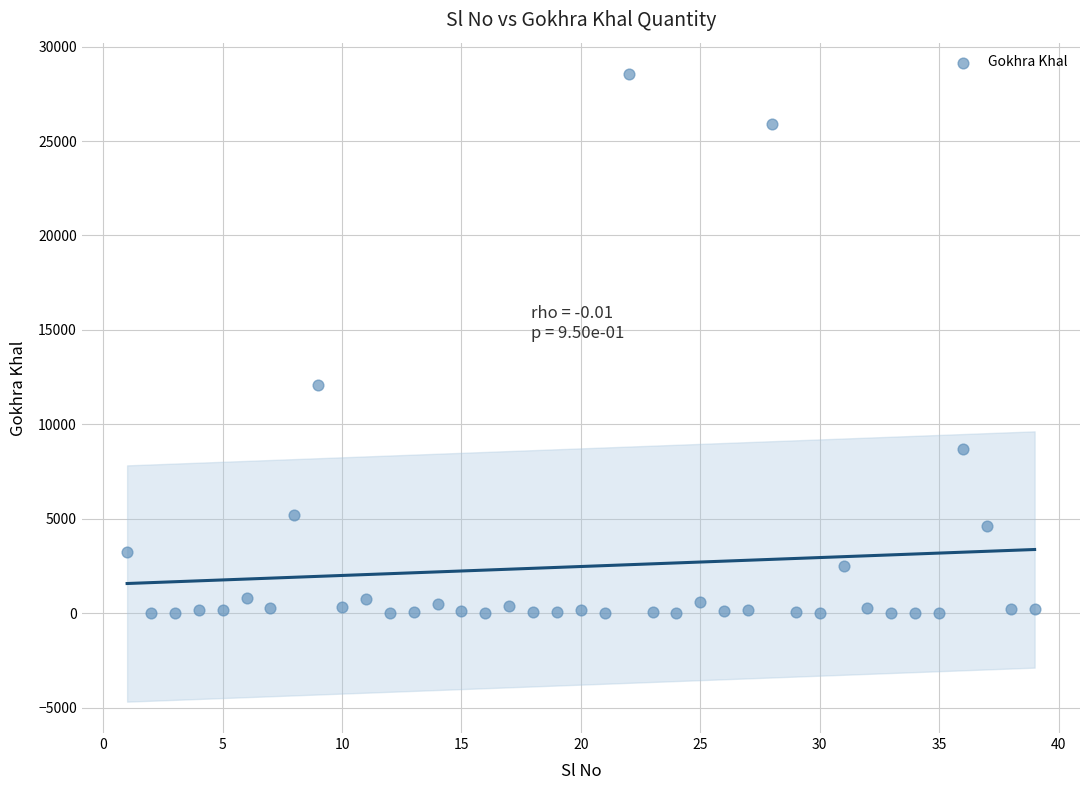

What is the range of Y values (max minus min)?

28545.8